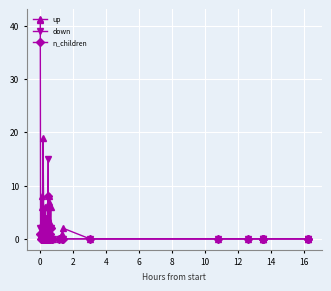

After their last crossing, which series has the higher values: up or n_children?

up